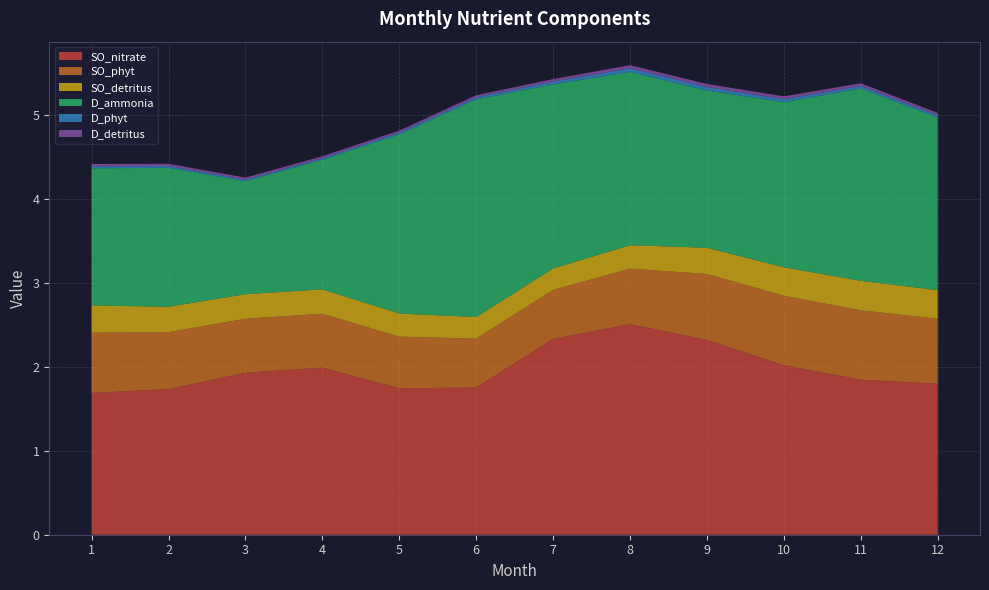

Reading left to right, transcribe all the data shown in this chart.

SO_nitrate: 1=1.7	2=1.7	3=1.9	4=2.0	5=1.7	6=1.8	7=2.3	8=2.5	9=2.3	10=2.0	11=1.8	12=1.8
SO_phyt: 1=0.7	2=0.7	3=0.6	4=0.6	5=0.6	6=0.6	7=0.6	8=0.7	9=0.8	10=0.8	11=0.8	12=0.8
SO_detritus: 1=0.3	2=0.3	3=0.3	4=0.3	5=0.3	6=0.3	7=0.3	8=0.3	9=0.3	10=0.3	11=0.4	12=0.3
D_ammonia: 1=1.6	2=1.7	3=1.3	4=1.5	5=2.1	6=2.6	7=2.2	8=2.1	9=1.9	10=2.0	11=2.3	12=2.1
D_phyt: 1=0.0	2=0.0	3=0.0	4=0.0	5=0.0	6=0.0	7=0.0	8=0.0	9=0.0	10=0.0	11=0.0	12=0.0
D_detritus: 1=0.0	2=0.0	3=0.0	4=0.0	5=0.0	6=0.0	7=0.0	8=0.0	9=0.0	10=0.0	11=0.0	12=0.0